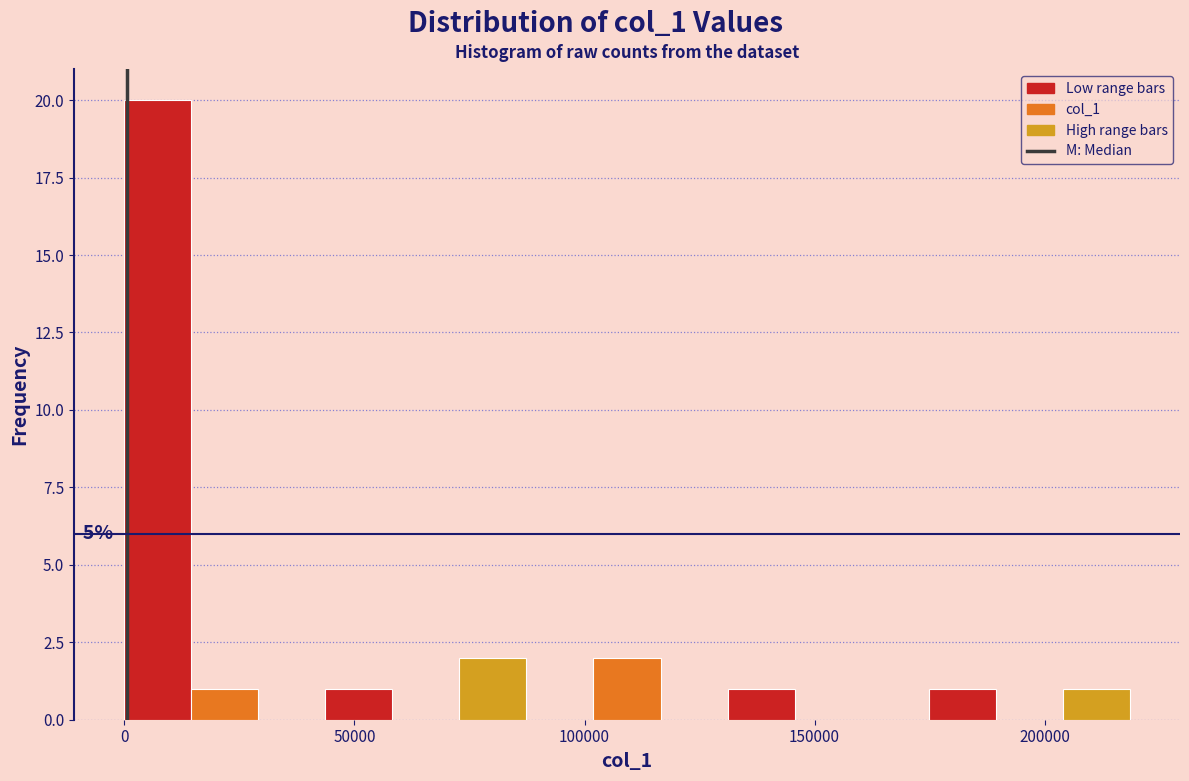

Around what value on the x-axis is the tallest bar? Give the approximate position of its centre, as read against the axis.

5000